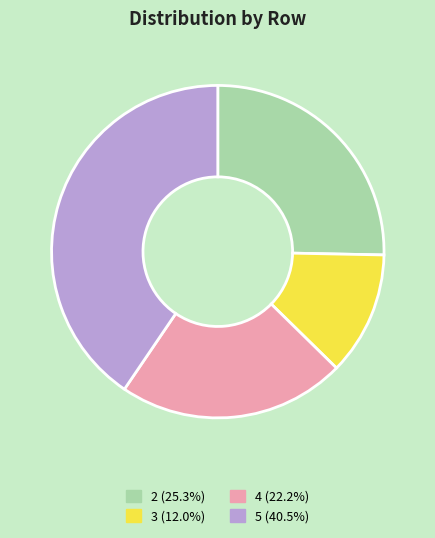

Does 2 account for over 50% of the chart?

No